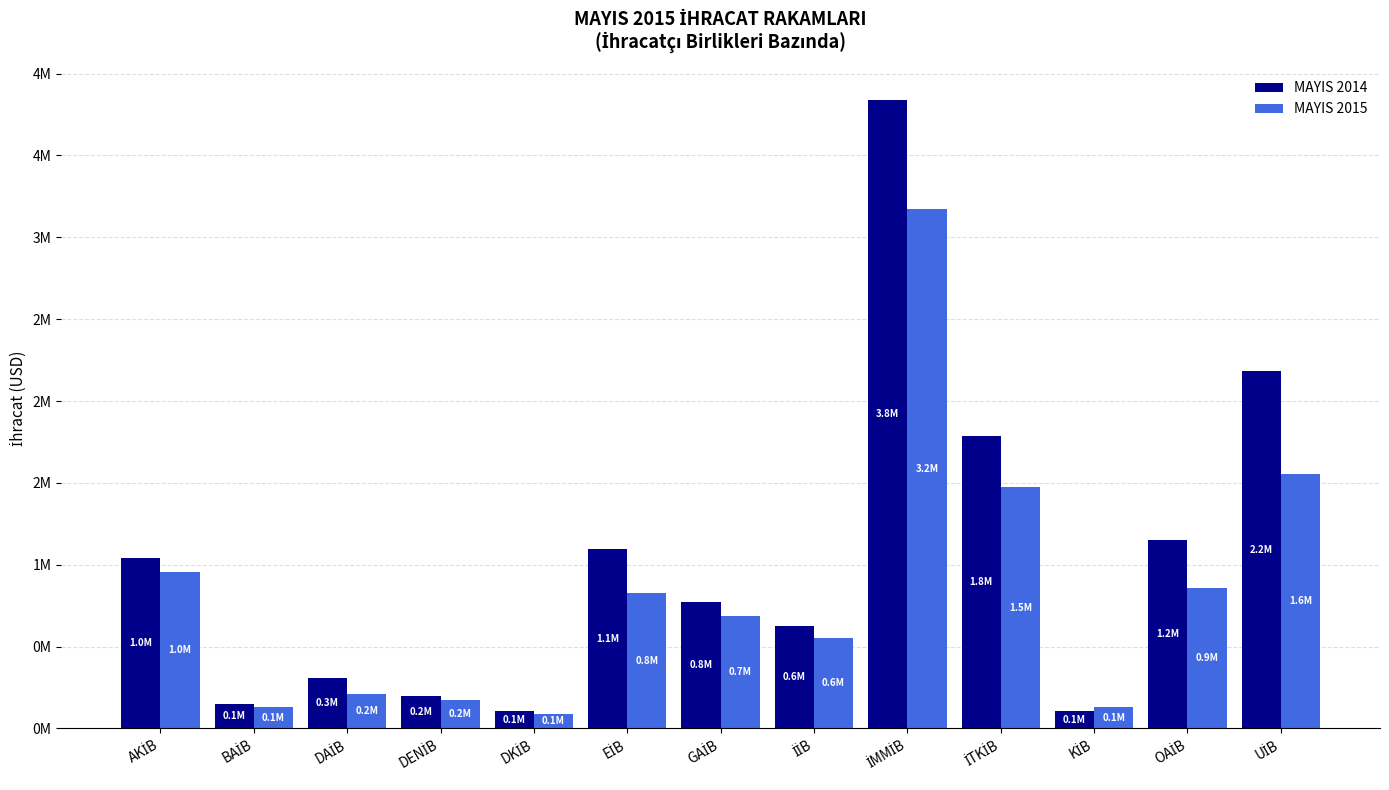

What are all the series names shown in the legend?

MAYIS 2014, MAYIS 2015